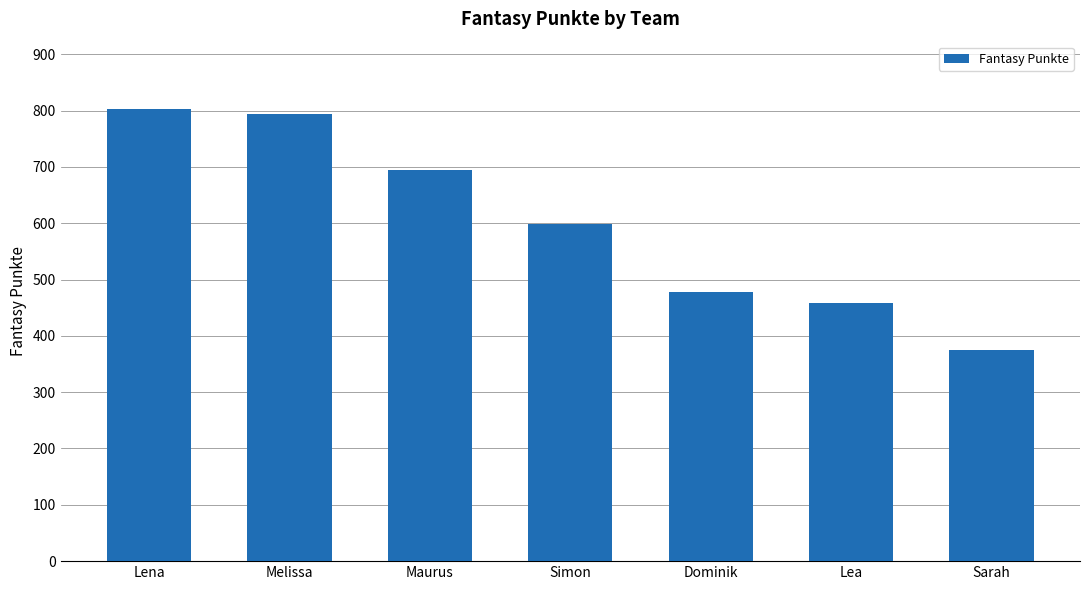

What is the difference between the second highest and minimum values?

420